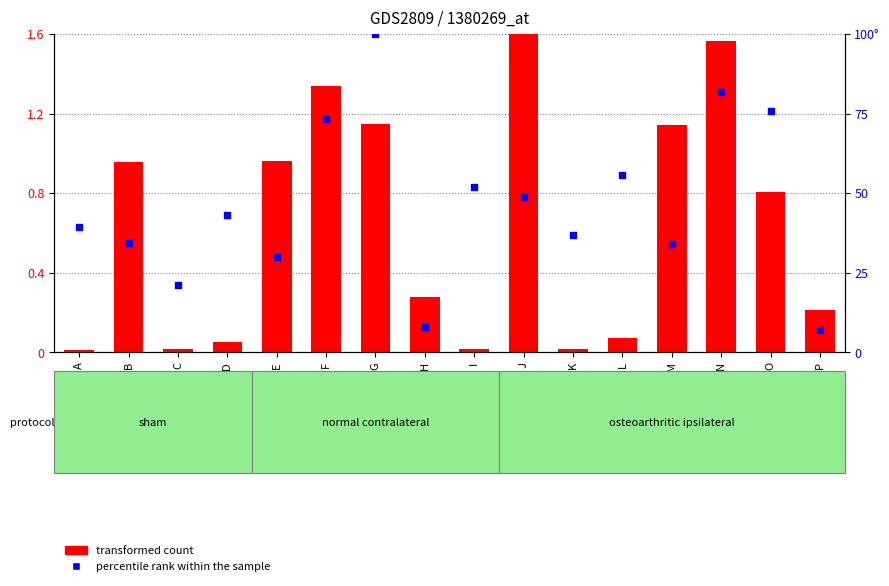

Which series has the largest total across all categories?

percentile rank within the sample